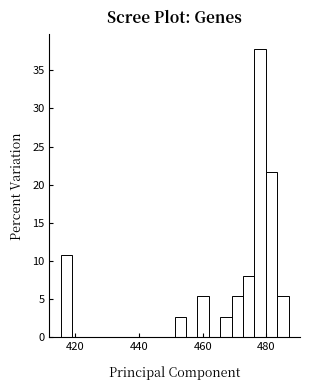

Read against the x-axis, roughly where is the centre of the tallest bar?

478